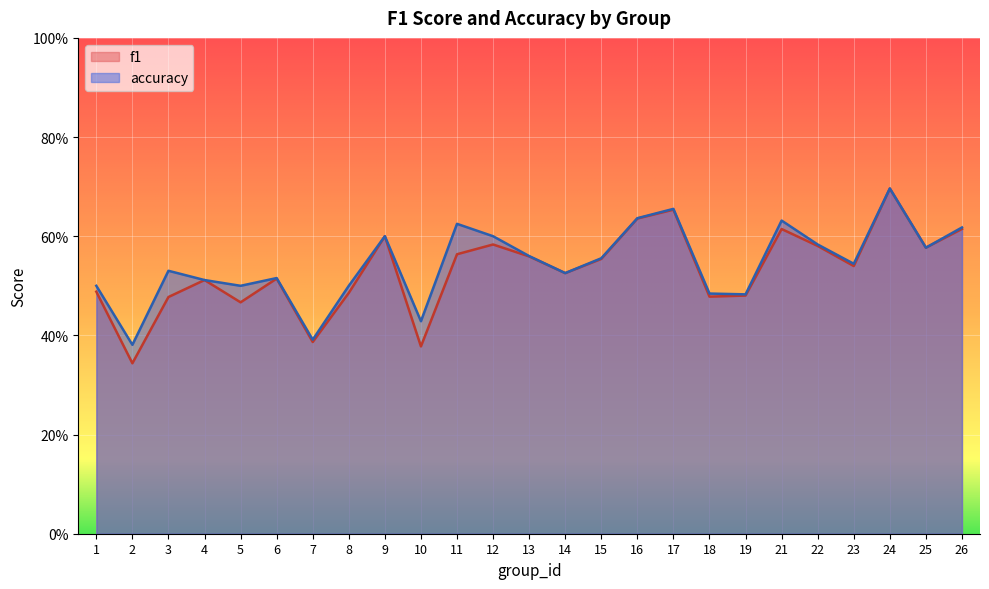

True or false: accuracy and f1 intersect in this chart.

False